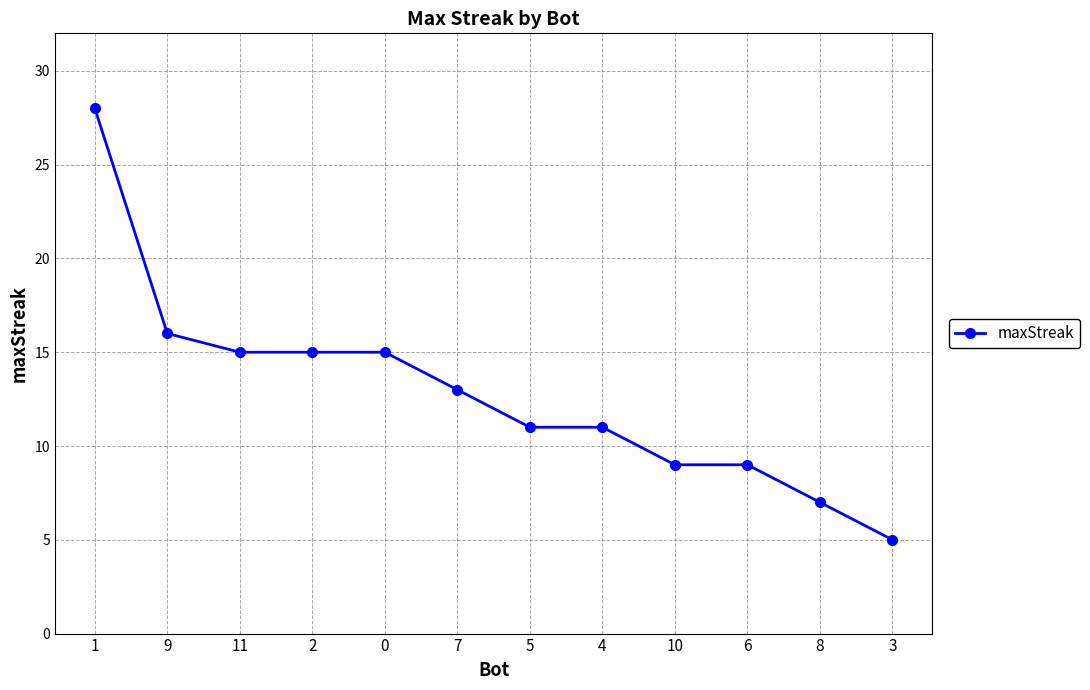

Is this an area chart (filled region under the line)?

No